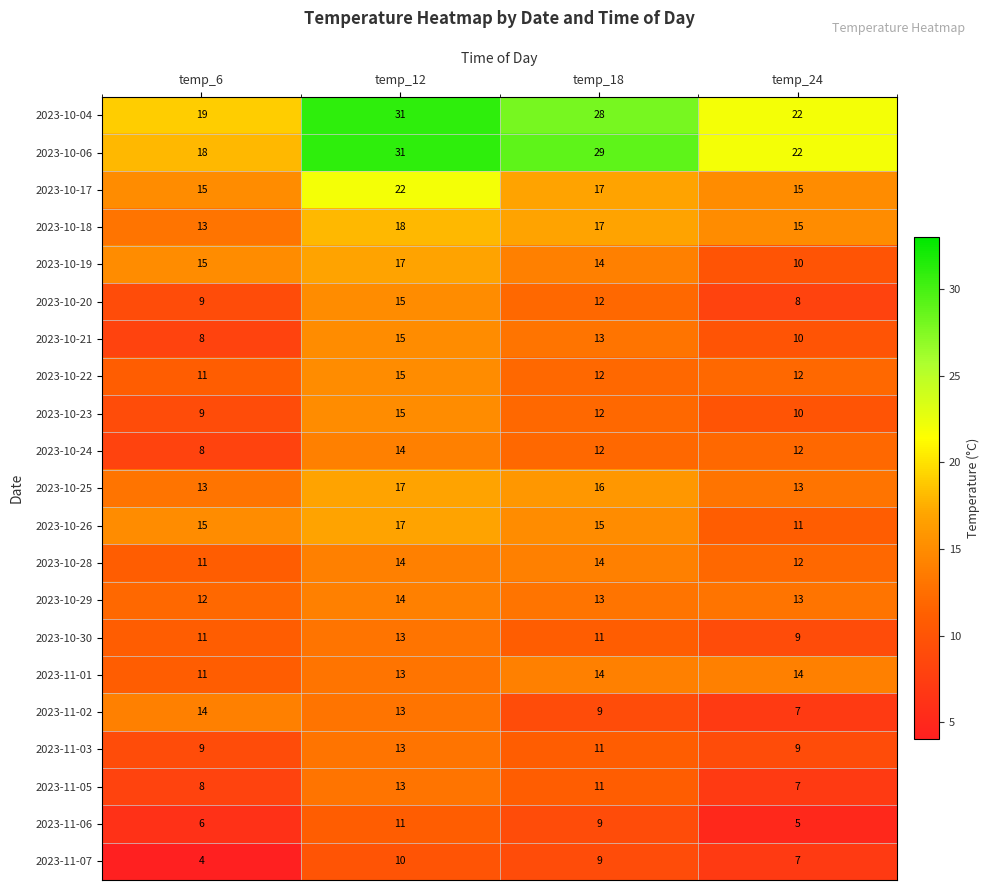

What is the sum of the 2023-10-25 values at temp_18 and temp_24?

29